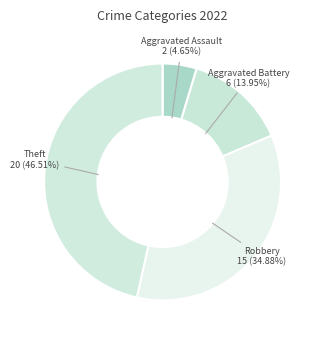

Is it true that Theft is 47% of the pie?

True